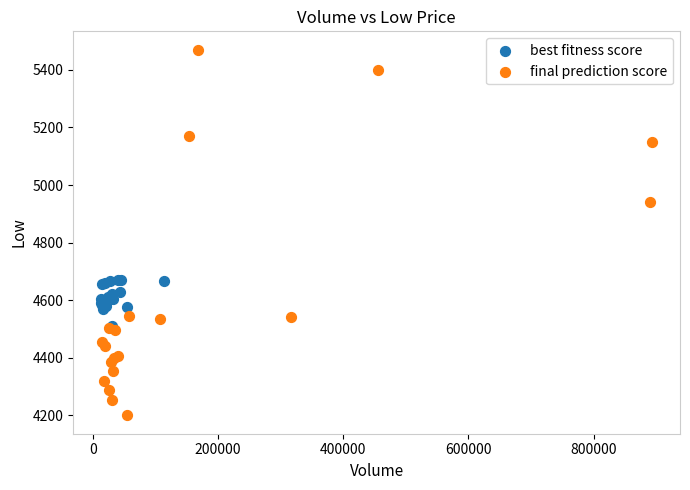

Which series contains the highest Y value?

final prediction score